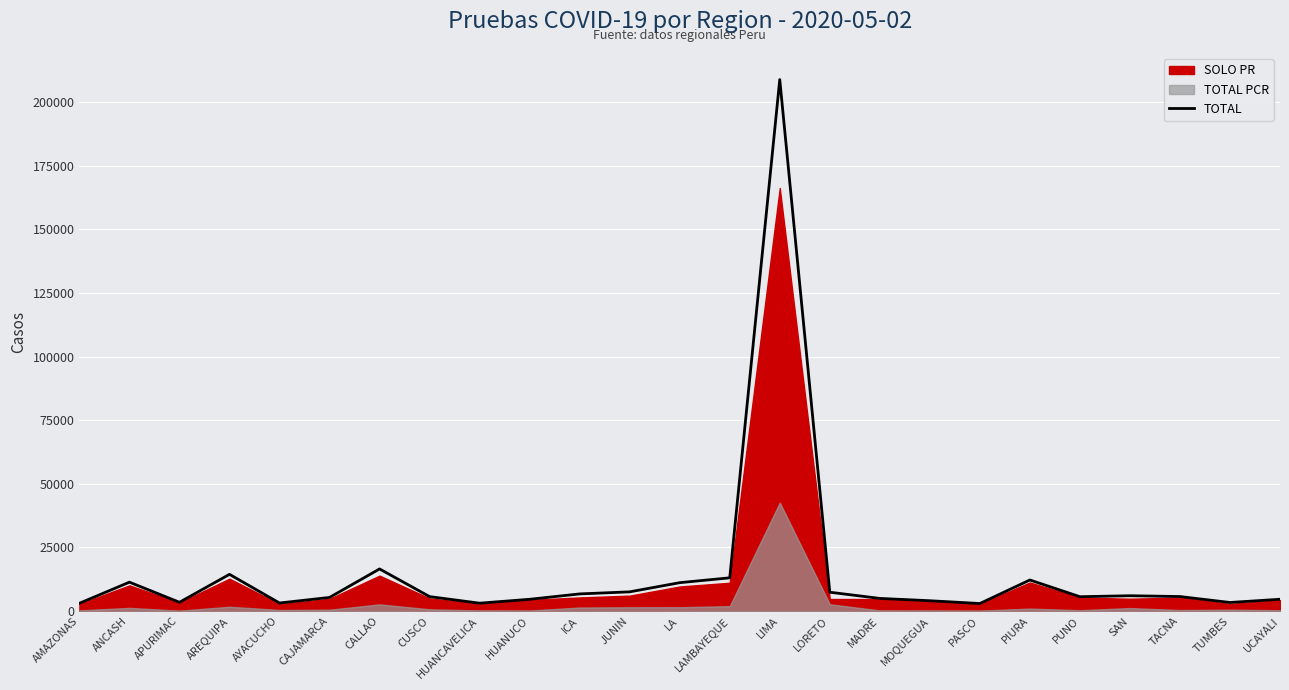

What position from the left is HUANCAVELICA?

9